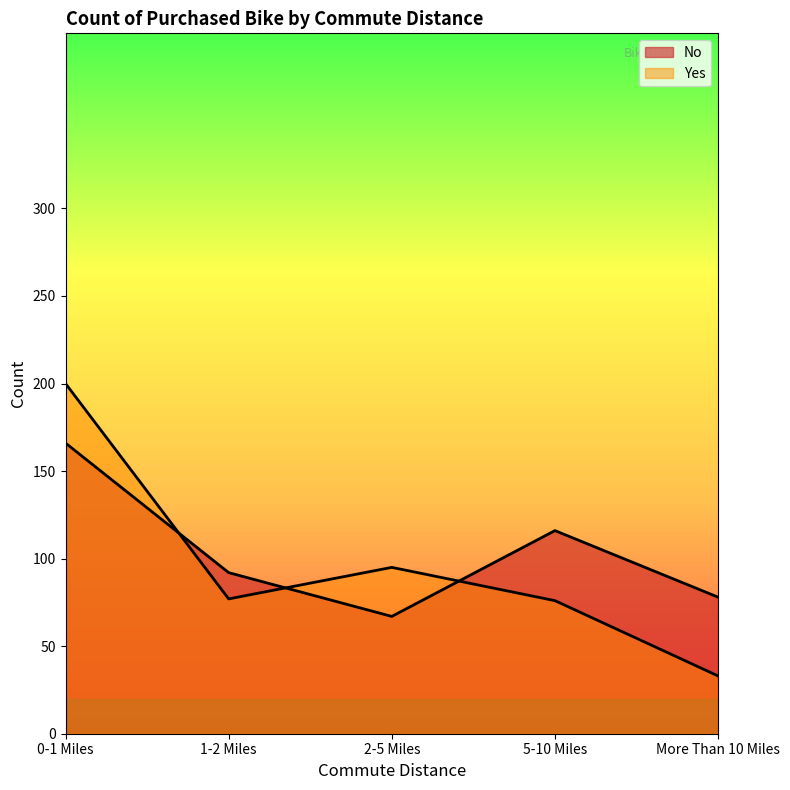

List the series in order of their overall mean, lowest first.

Yes, No